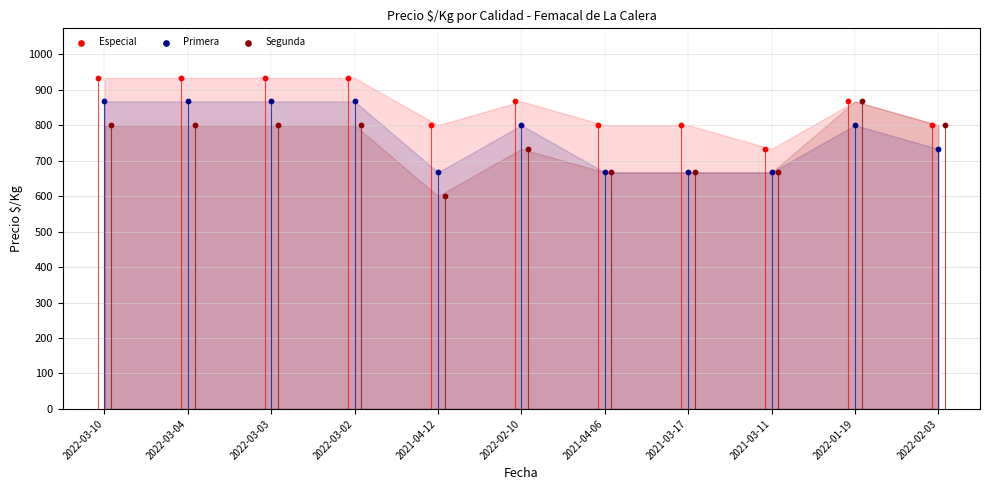

What is the total value across all series at 2022-01-19?

2534